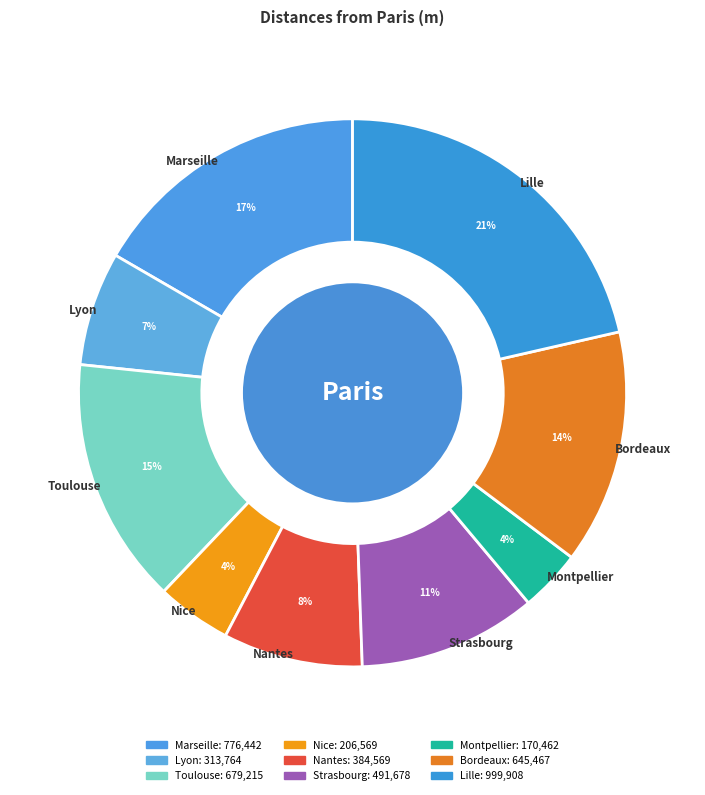

The Lille slice represents 21% of the pie. True or false?

True